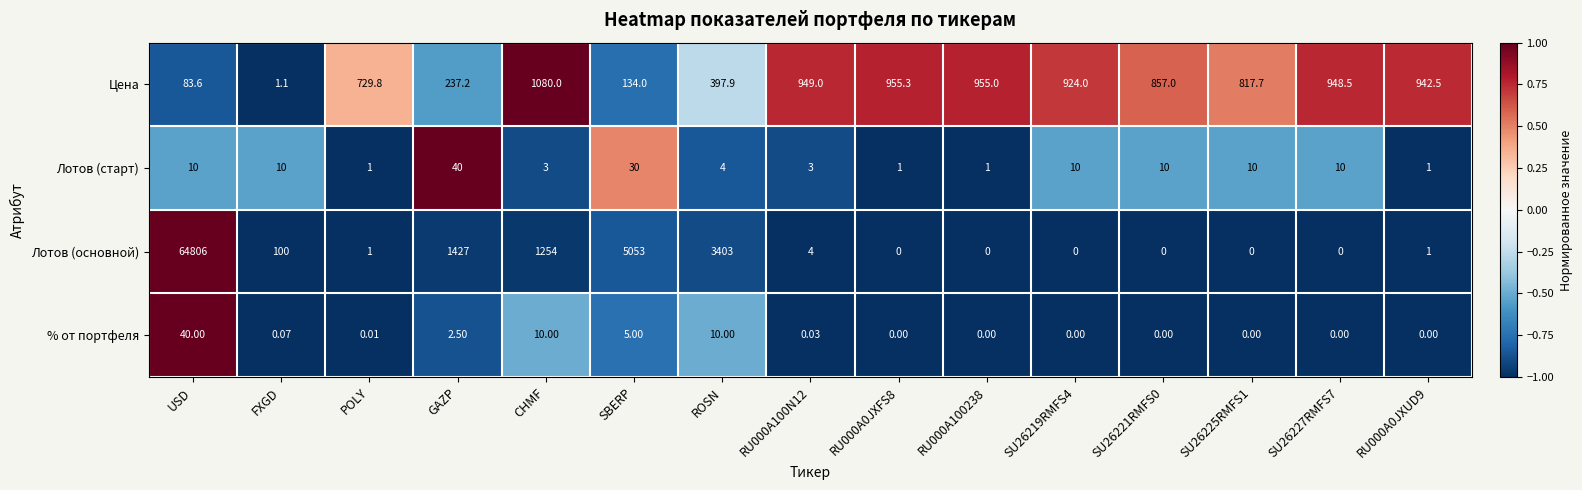

Which series has the largest range (max minus min)?

Лотов (основной)